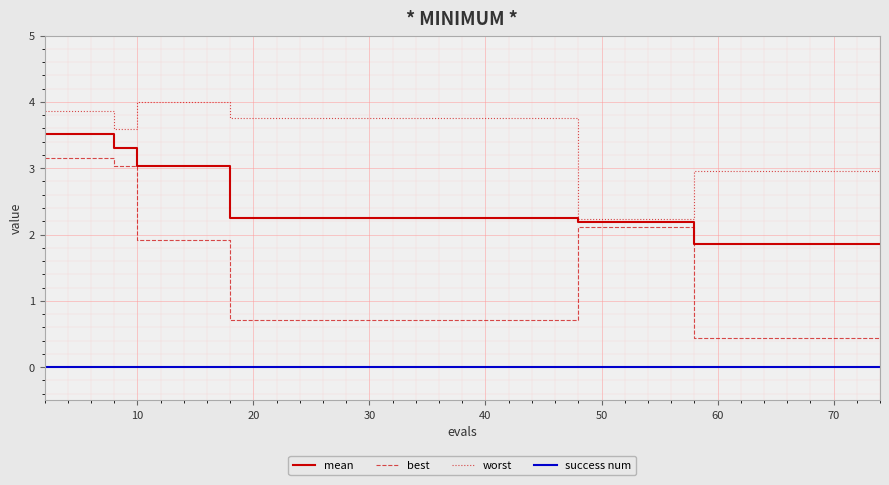

True or false: success num and mean intersect in this chart.

False